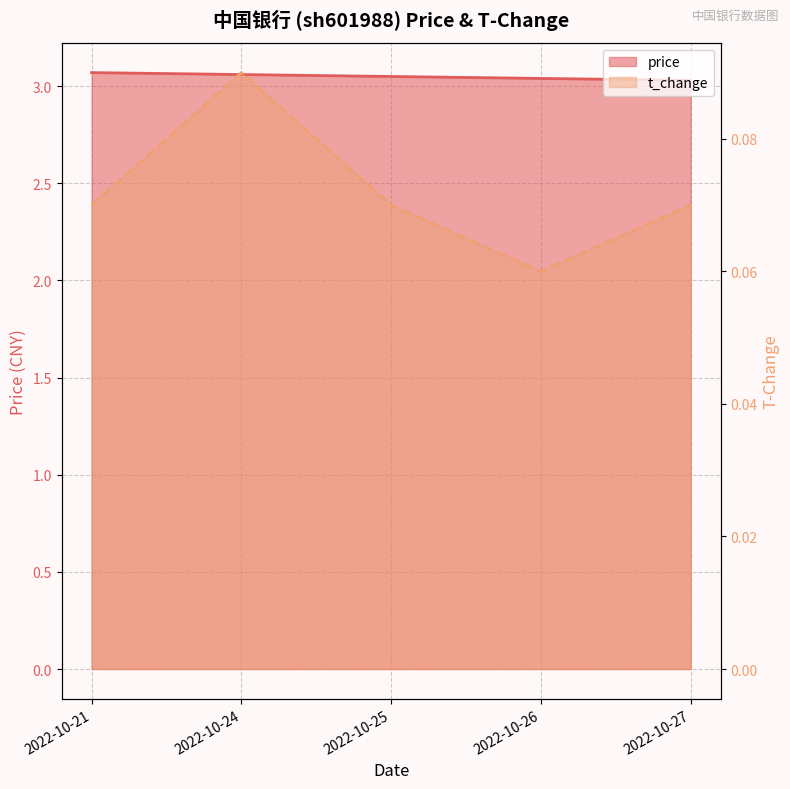

True or false: there are more than 1 points higher than both neighbors.

False